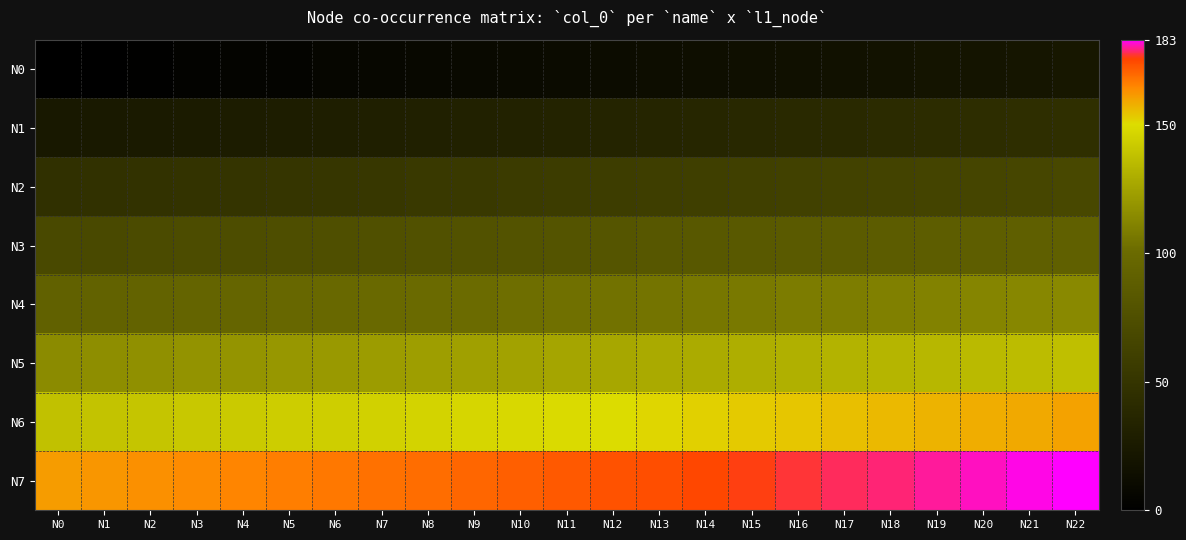

What is the total value across all series at N11?

732